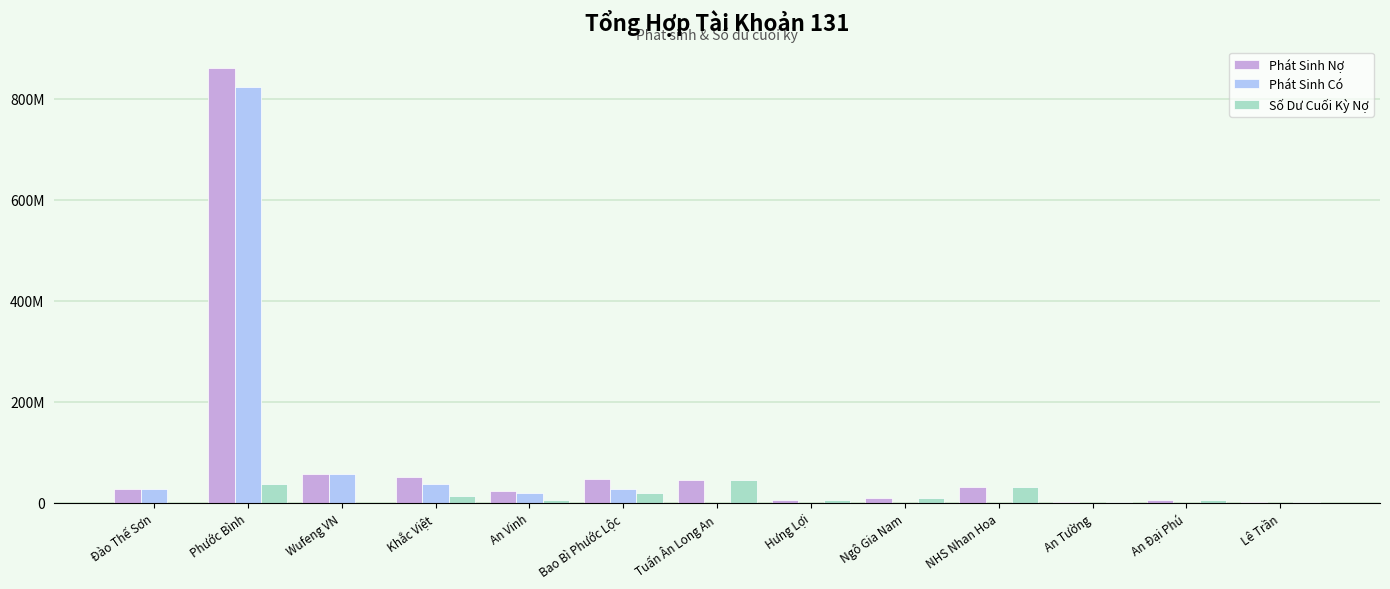

At which category is the sum across all series the highest?

Phước Bình